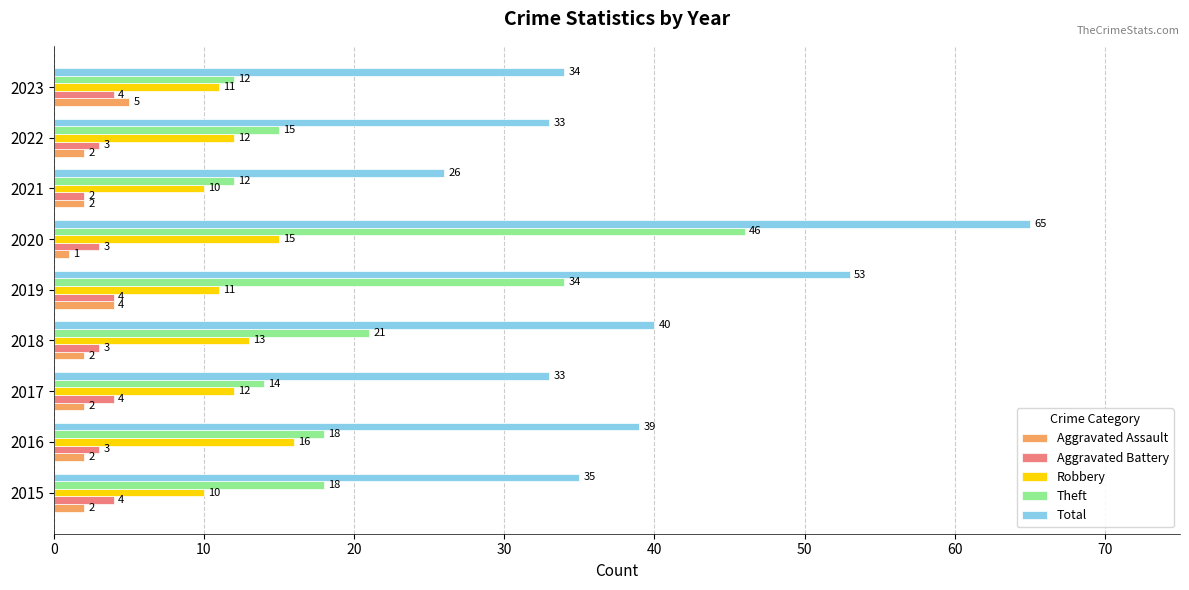

How many values in the Aggravated Assault series are below 2?

1